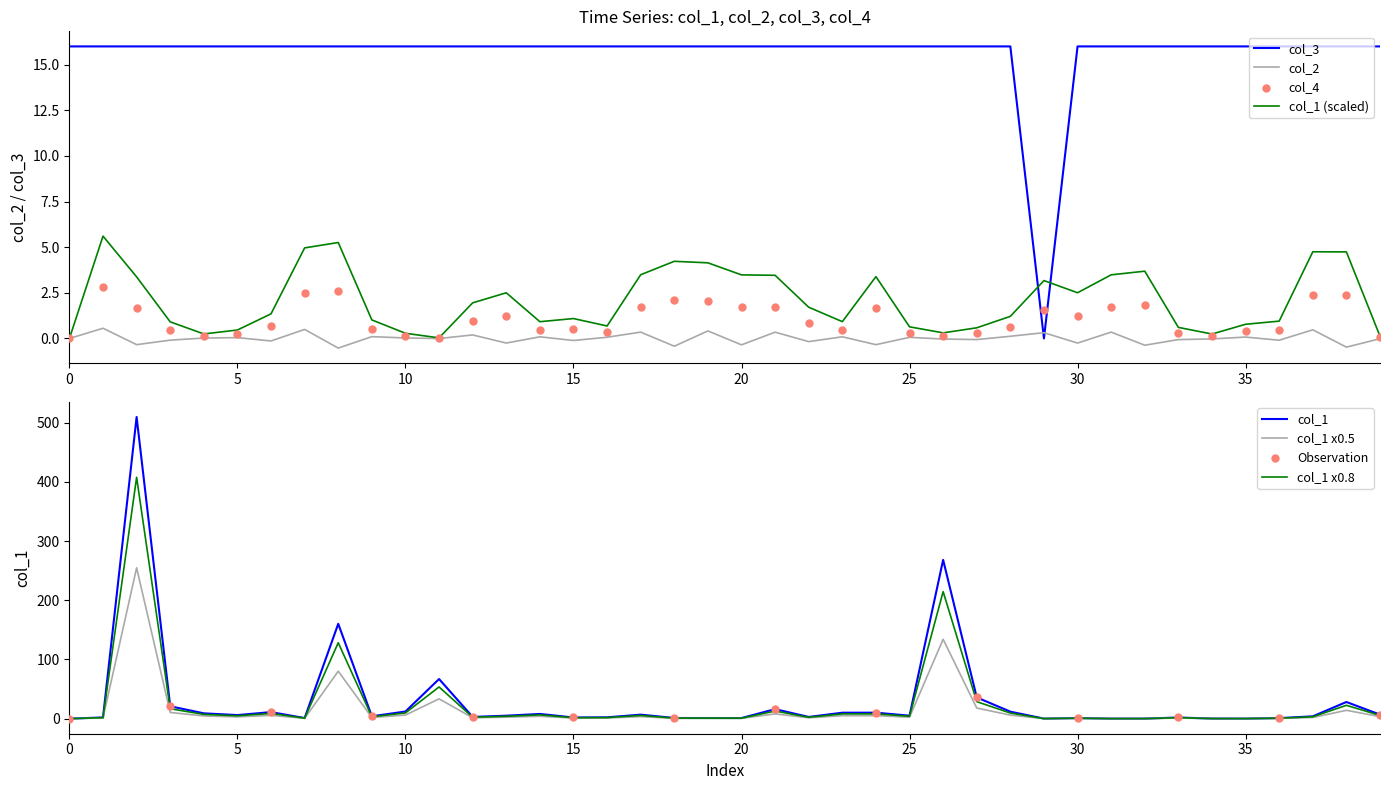

Which series reaches the maximum Y coordinate?

col_1